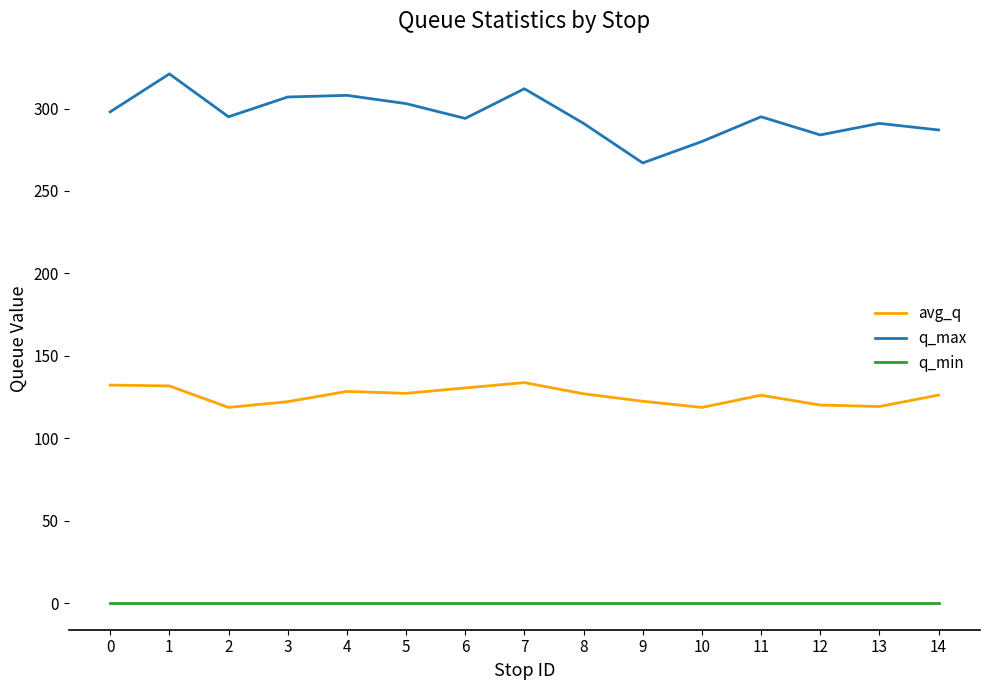

True or false: q_max and q_min intersect in this chart.

False